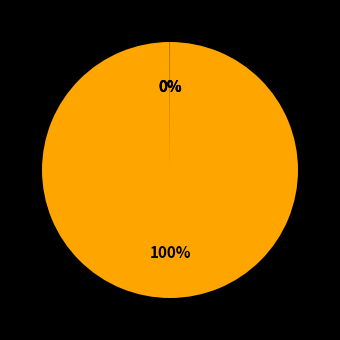

To the nearest percent, what is the difference between the largest and smallest slice percentages?

100%